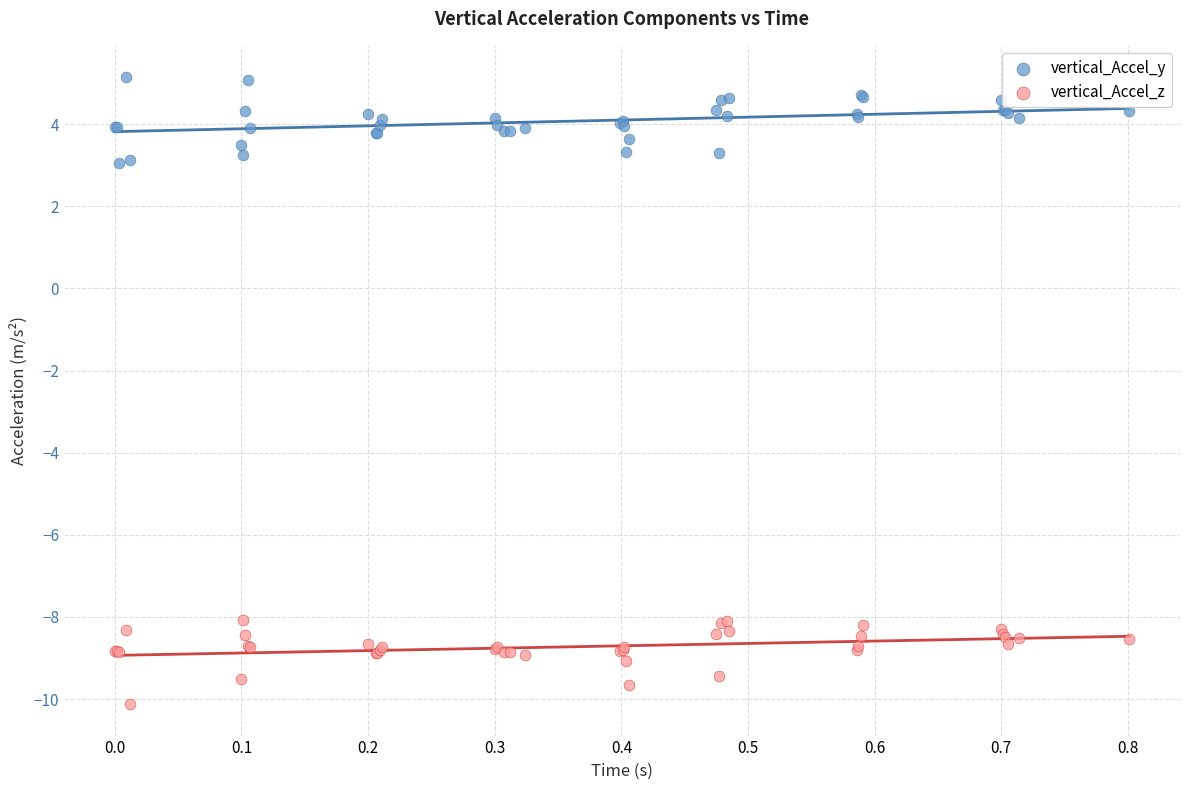

Which series reaches the maximum Y coordinate?

vertical_Accel_y